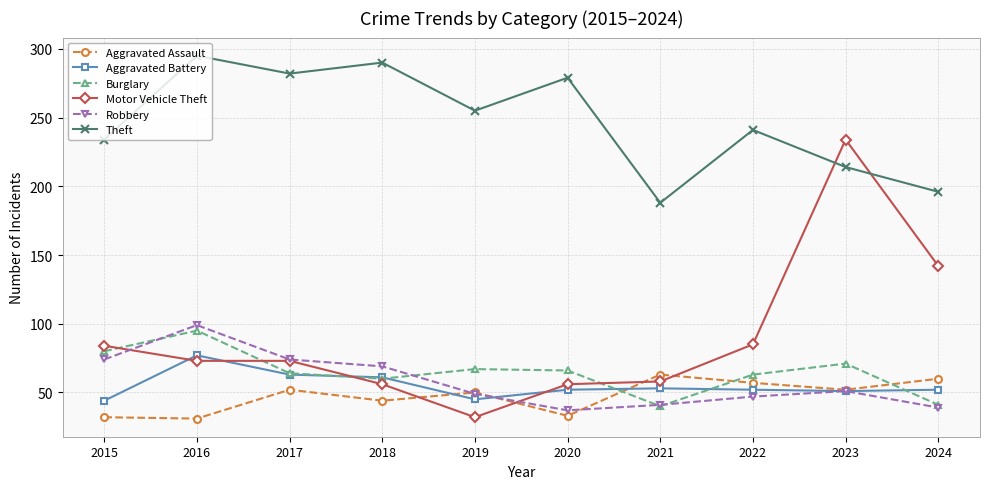

What is the spread (max minus min) of values at 2024?

157